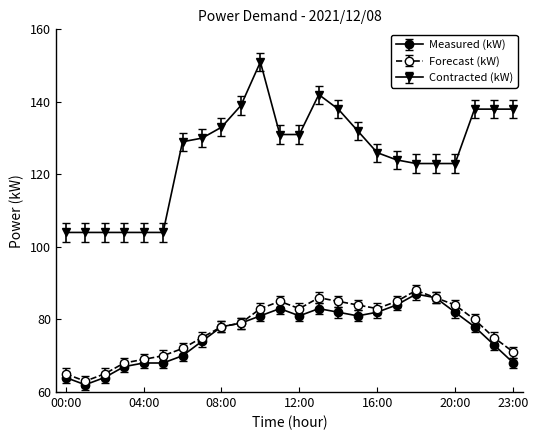

True or false: Contracted (kW) and Forecast (kW) cross at least once.

False